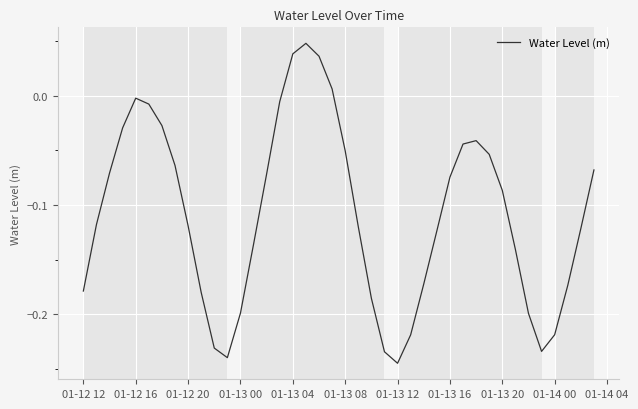

What is the difference between the maximum and minimum values?

0.3